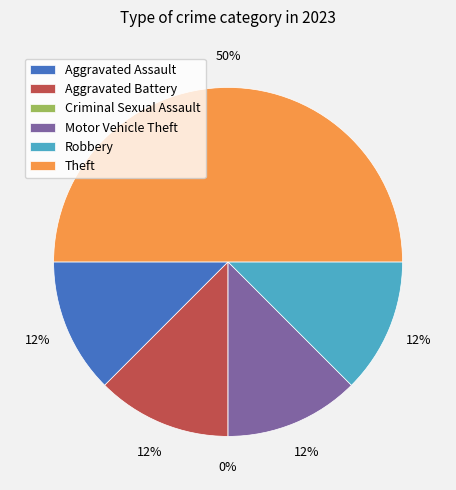

Is it true that Theft is 50% of the pie?

True